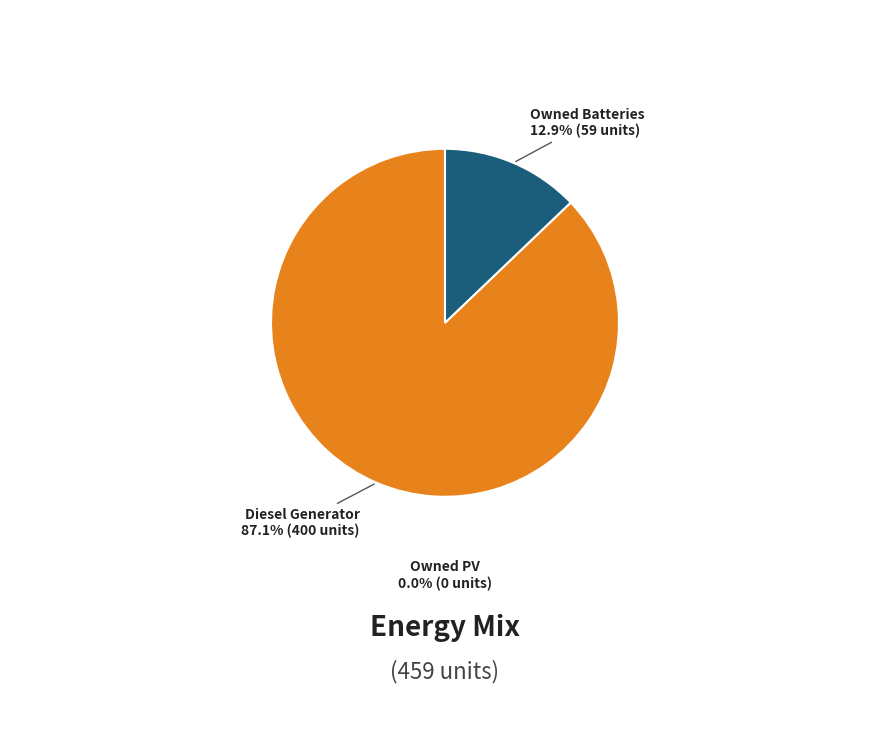

Is there any slice that represents more than half of the pie?

Yes